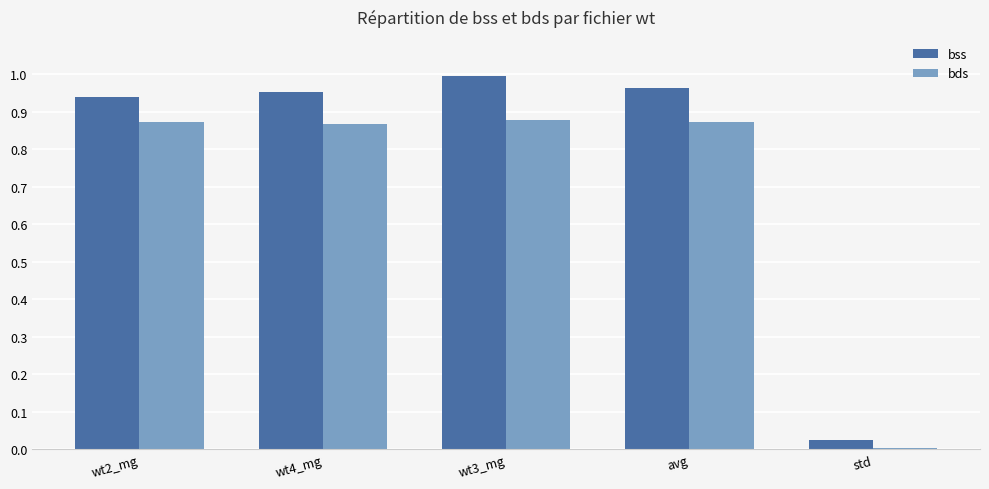

What is the label of the 2nd bar from the right?

avg